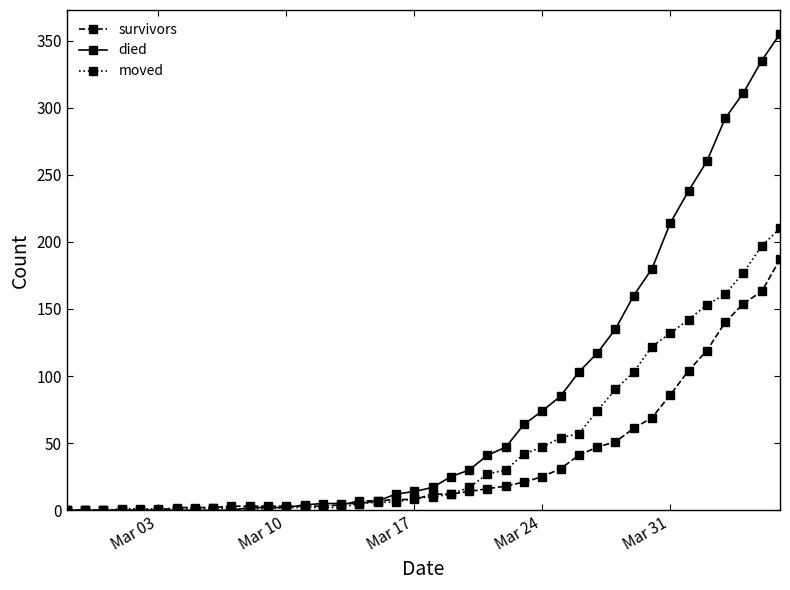

Rank the series by their maximum value, from highest to lowest.

died, moved, survivors